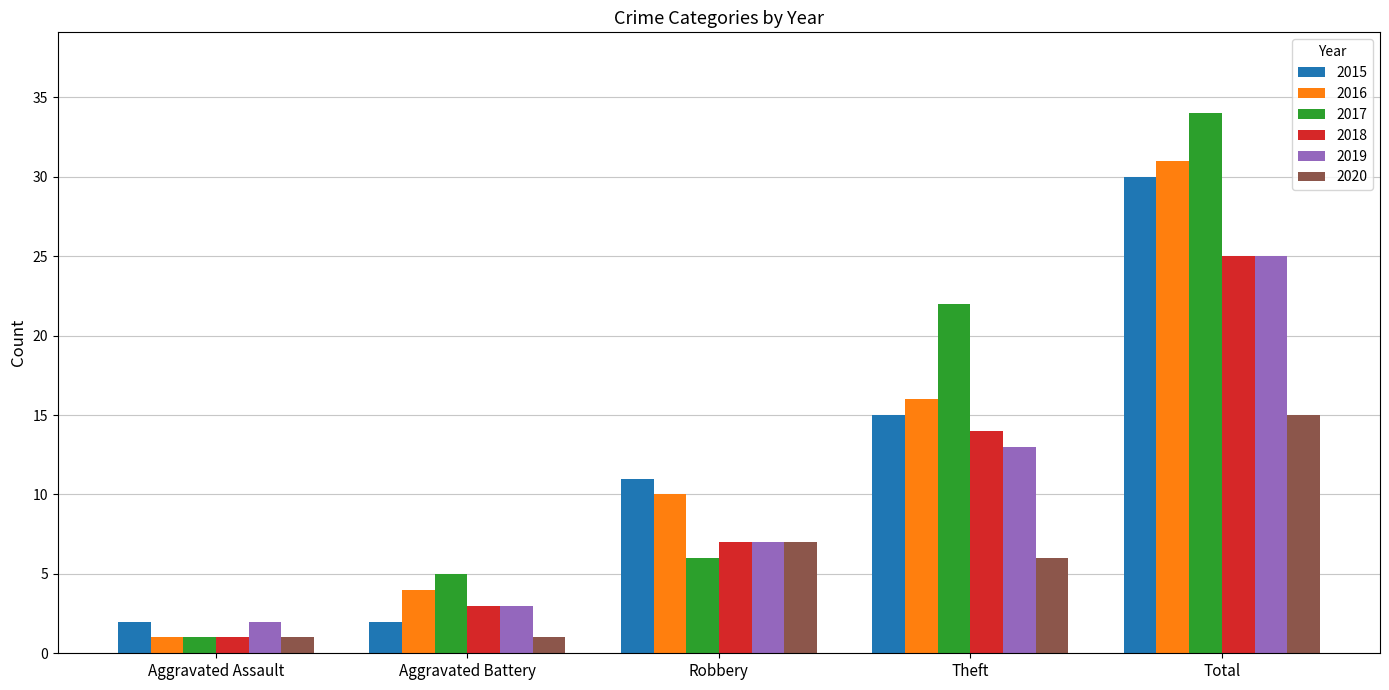

The 2015 series shows 2 at Aggravated Assault. True or false?

True